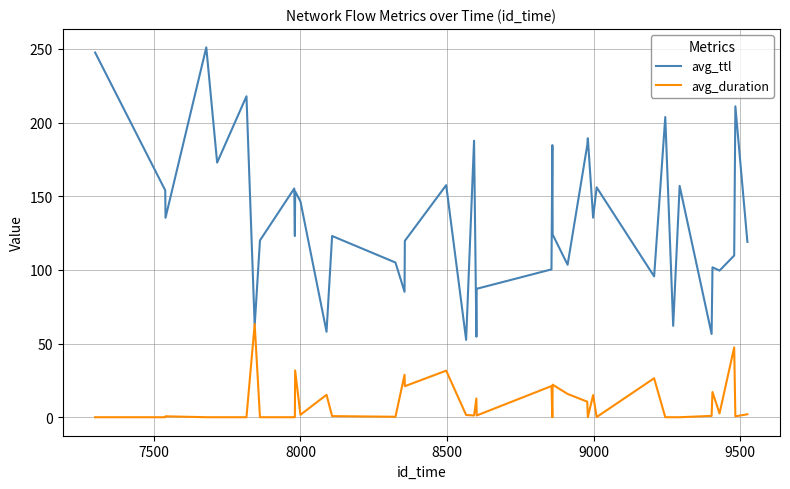

Which series has the widest spread of values?

avg_ttl